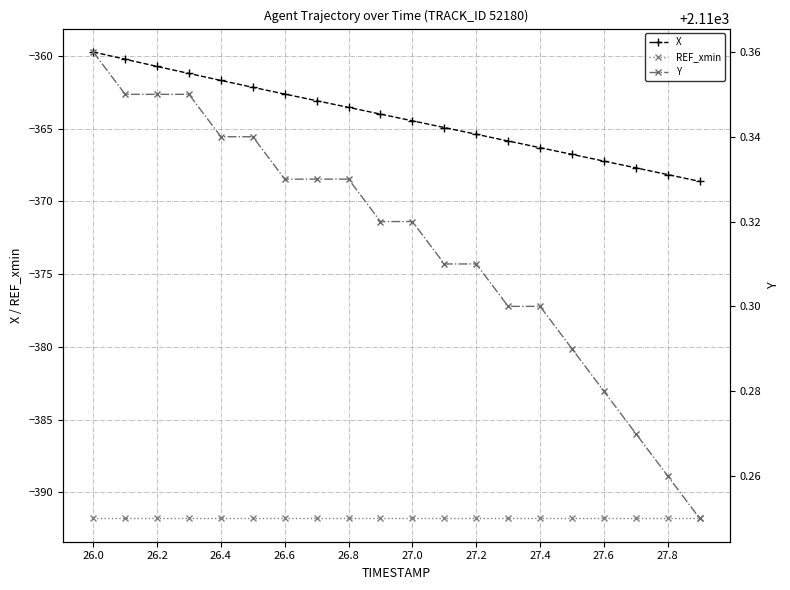

The X series shows -368.2 at 27.8. True or false?

True